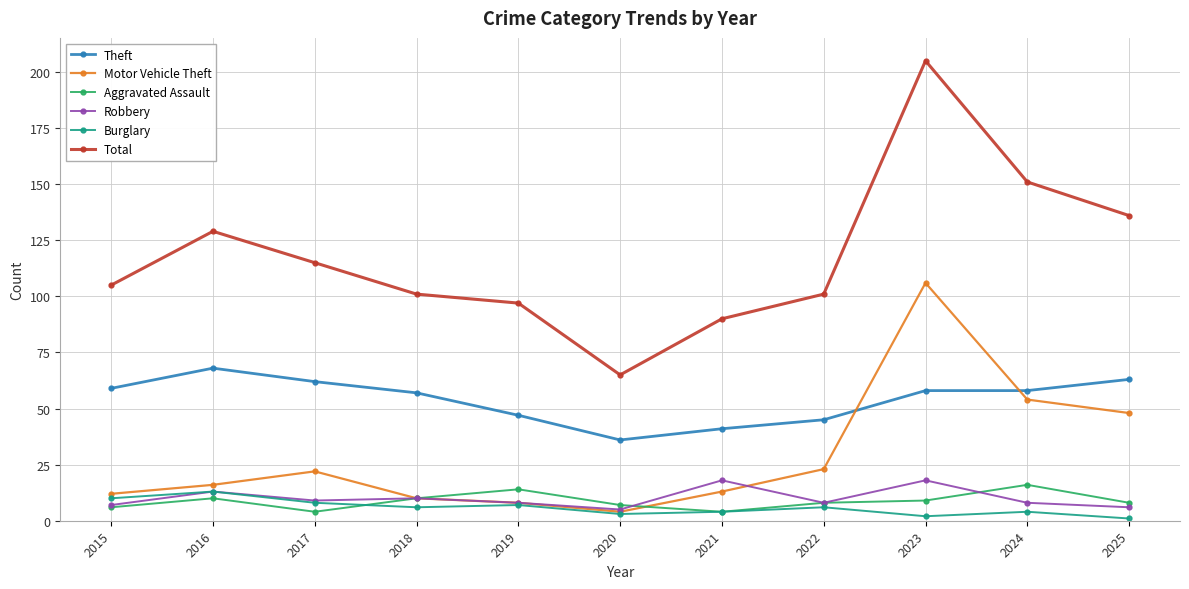

Reading left to right, what are all the values shown in this chart?

Theft: 59	68	62	57	47	36	41	45	58	58	63
Motor Vehicle Theft: 12	16	22	10	8	4	13	23	106	54	48
Aggravated Assault: 6	10	4	10	14	7	4	8	9	16	8
Robbery: 7	13	9	10	8	5	18	8	18	8	6
Burglary: 10	13	8	6	7	3	4	6	2	4	1
Total: 105	129	115	101	97	65	90	101	205	151	136